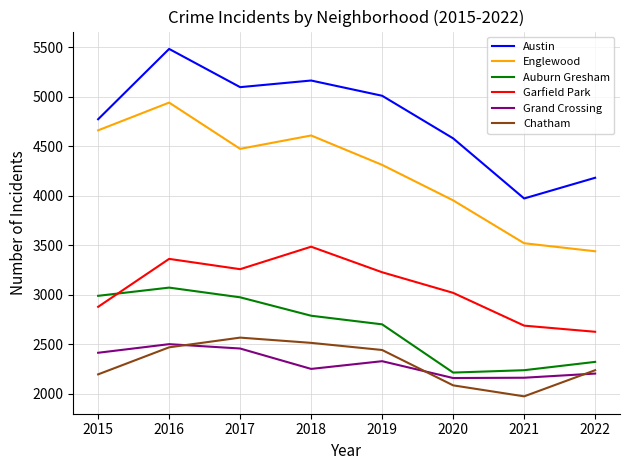

What is the spread (max minus min) of values at 2017?

2639